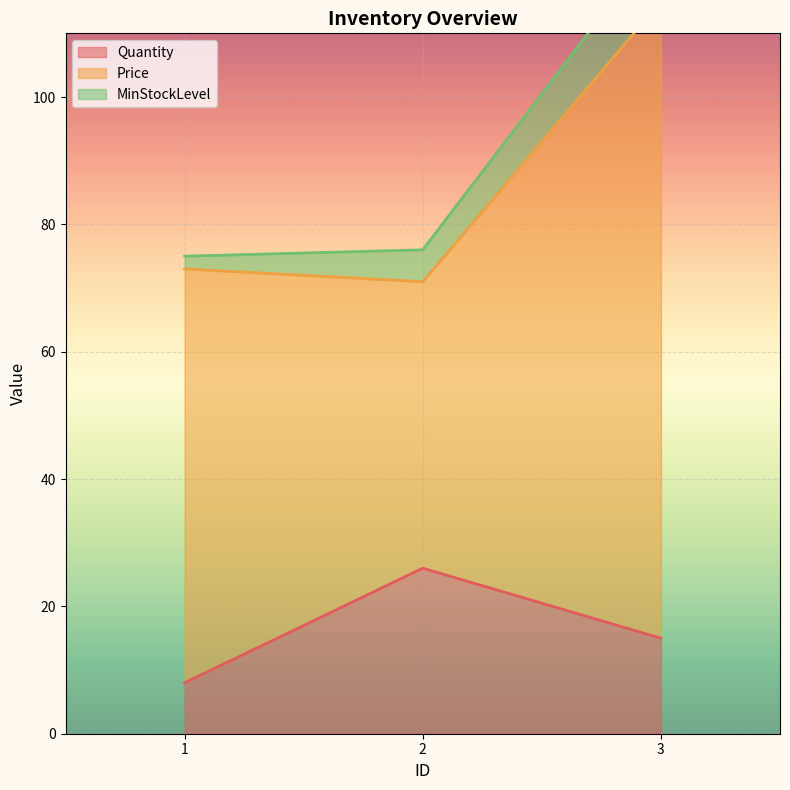

True or false: Quantity has a value of 26 at 2.

True